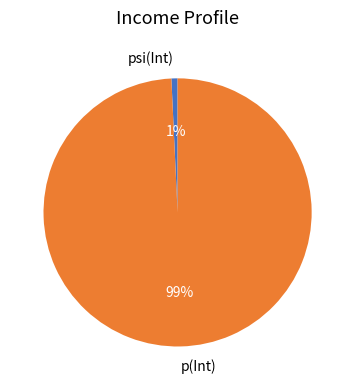

What is the largest slice in the pie chart?

p(Int)